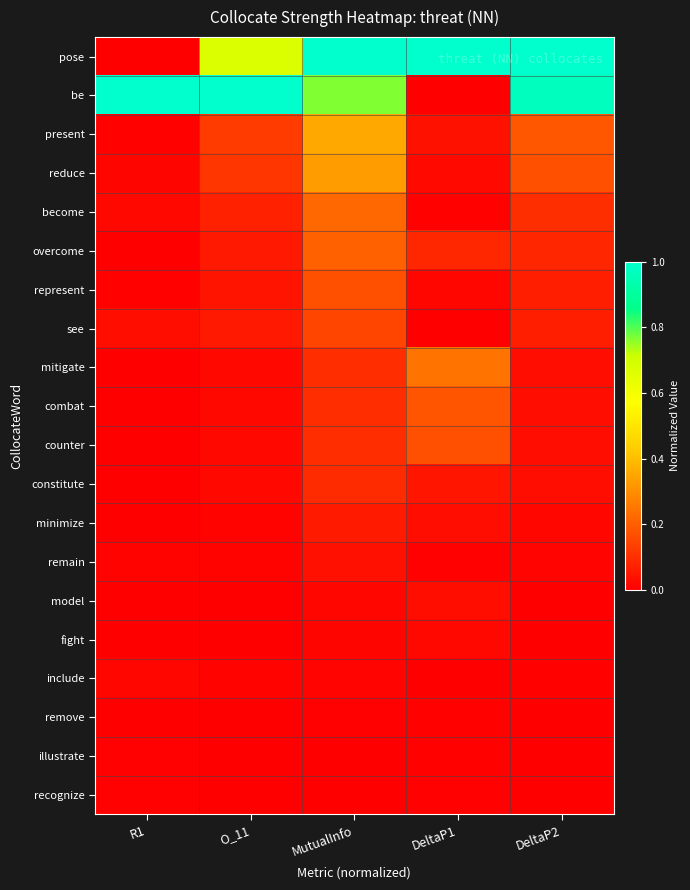

Which series changed the most between R1 and DeltaP2?

pose